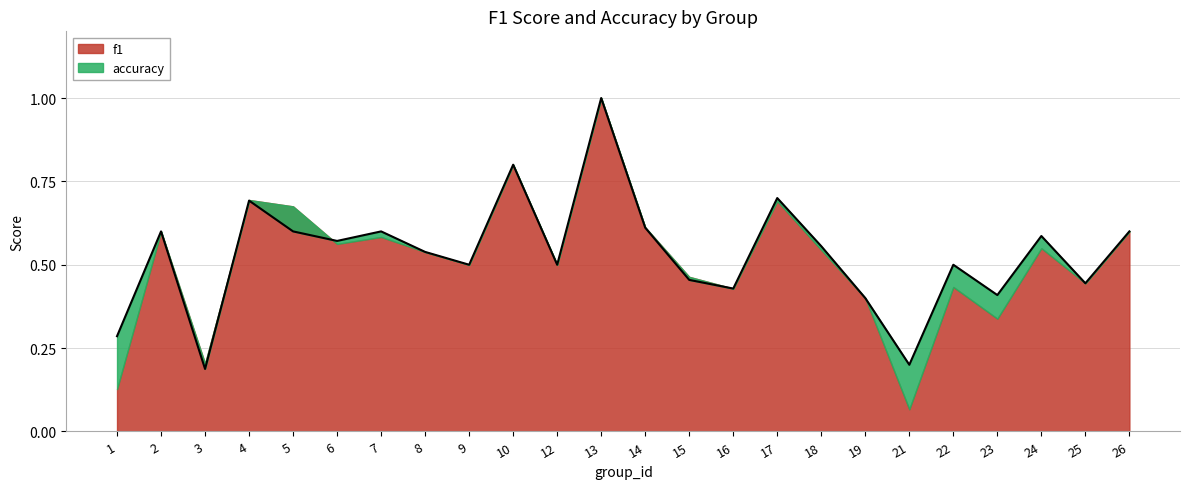

List the labels in order of value, largest first.

13, 10, 17, 4, 14, 2, 5, 7, 26, 24, 6, 18, 8, 9, 12, 22, 15, 25, 16, 23, 19, 1, 21, 3